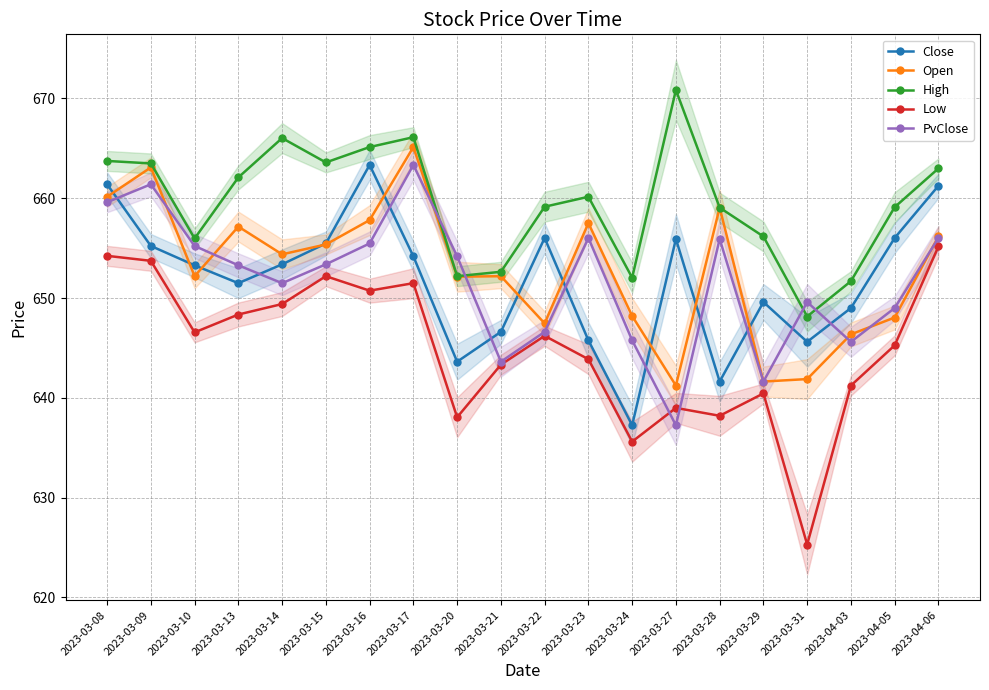

Between 2023-03-13 and 2023-04-03, which is larger?

2023-03-13